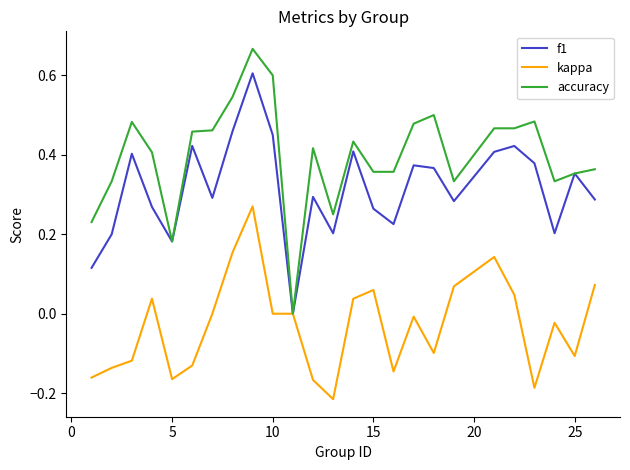

Which series has the widest spread of values?

accuracy